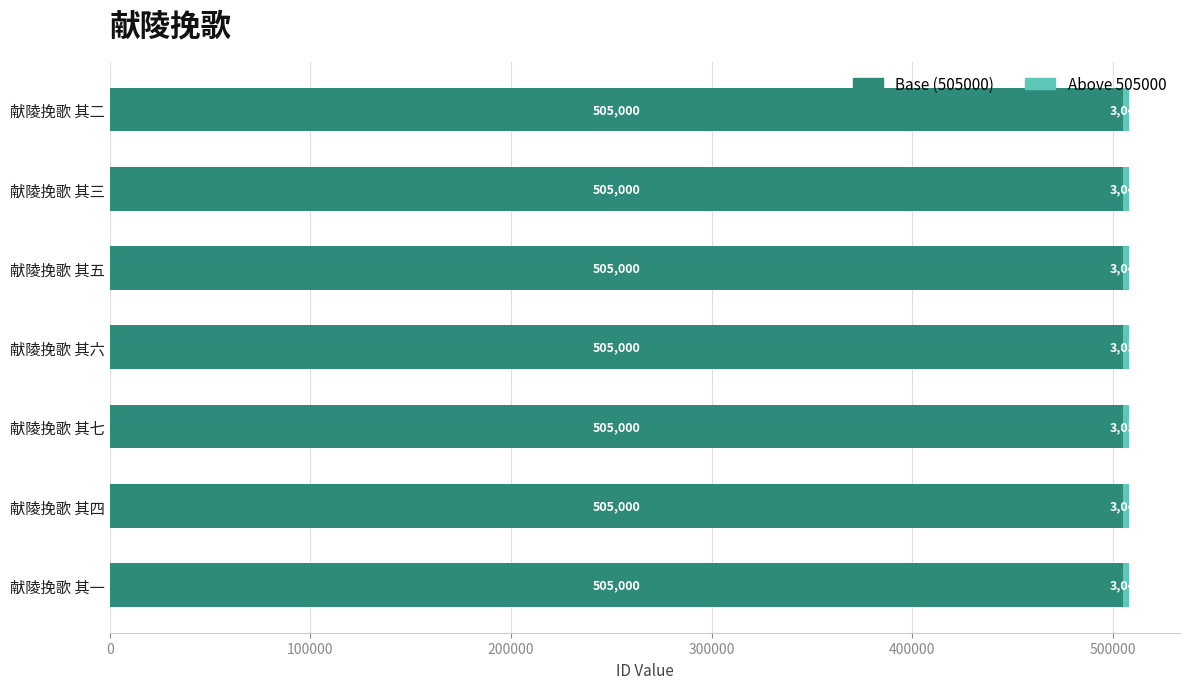

Is it true that Base (505000) equals 505000 at 献陵挽歌 其六?

True